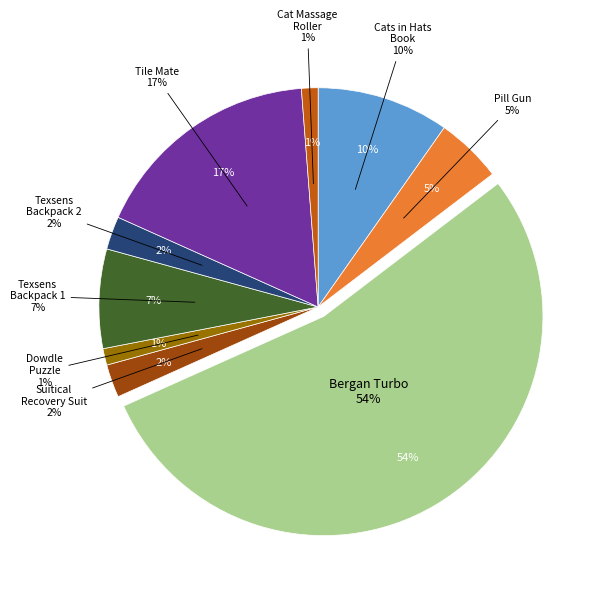

What is the total percentage of Bergan Turbo Scratcher and Texsens Bubble Backpack 1?

61.0%